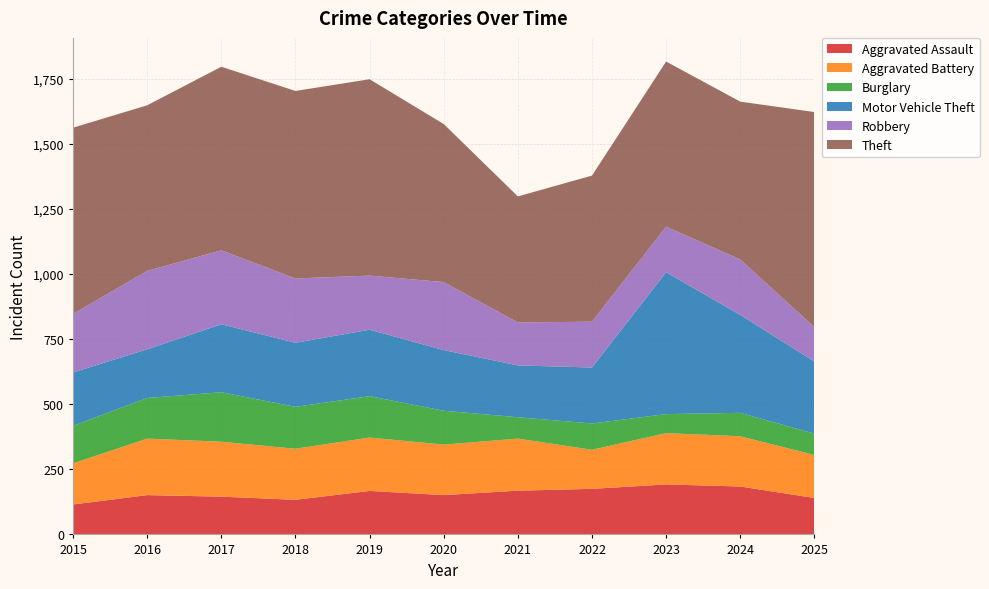

Reading right to left, transcribe all the data shown in this chart.

Aggravated Assault: 140	184	192	175	168	151	167	133	145	151	115
Aggravated Battery: 165	193	197	150	200	194	205	196	211	217	158
Burglary: 82	90	73	101	82	130	159	161	190	156	144
Motor Vehicle Theft: 277	376	545	215	199	233	255	246	261	187	205
Robbery: 132	213	175	176	165	261	208	247	284	301	225
Theft: 826	606	634	561	484	607	754	720	705	636	715